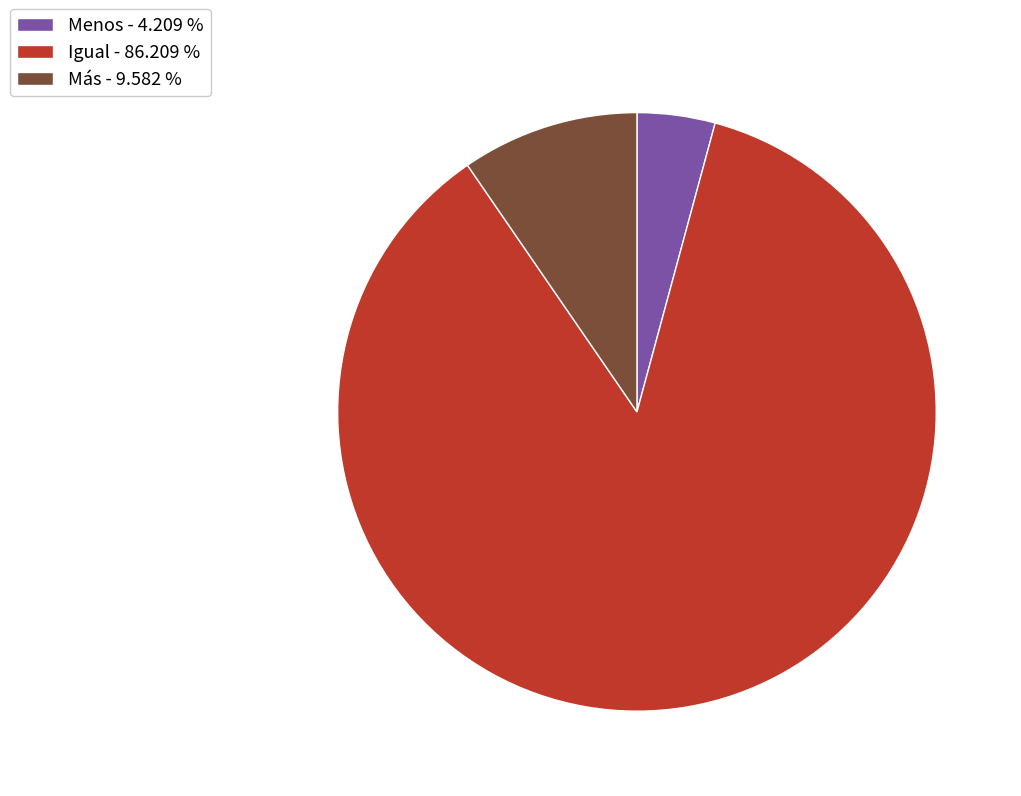

Do Menos - 4.209 % and Más - 9.582 % together represent more than half of the pie?

No